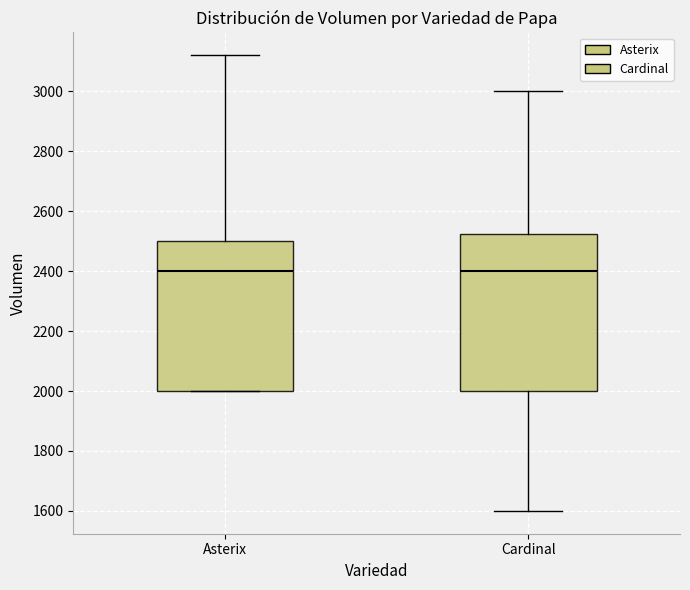

Reading left to right, transcribe this box plot: for each box, give where its median line is, the range the box spans, and where its two whiskers end, as read against the y-axis. The values are not printed on the chart, so give them approximately, as read against the axis.

Asterix: median 2400, box 2000 to 2500, whiskers 2000 to 3120
Cardinal: median 2400, box 2000 to 2520, whiskers 1600 to 3000